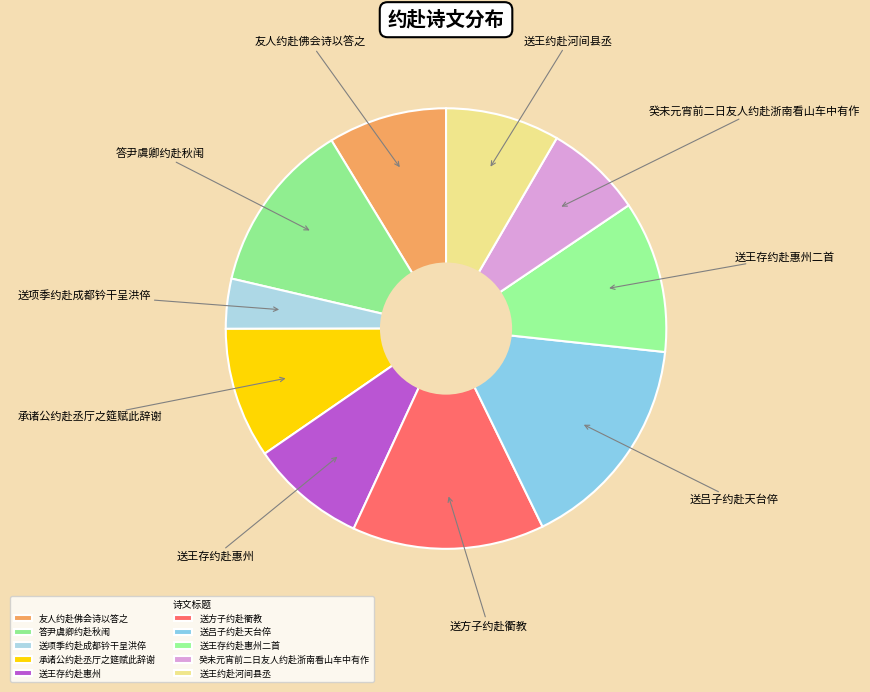

Which slice is the largest?

送吕子约赴天台倅